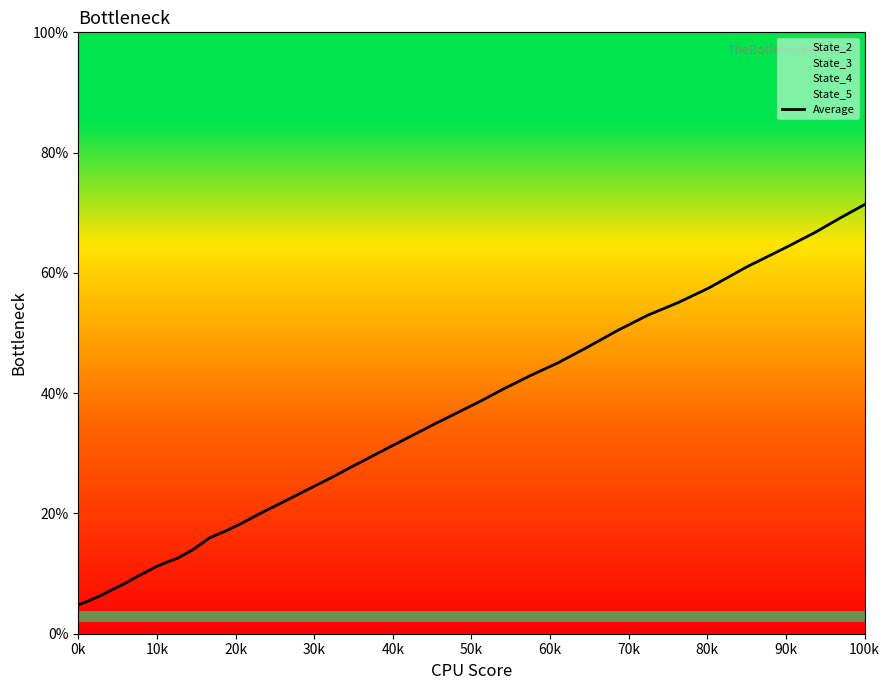

Which category has the highest value in the Average series?

100k